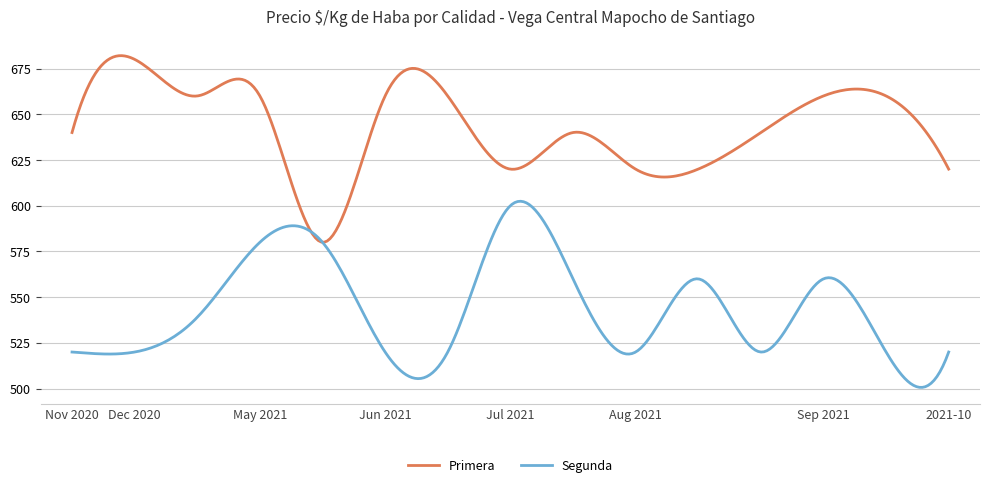

Which series has the largest total across all categories?

Primera